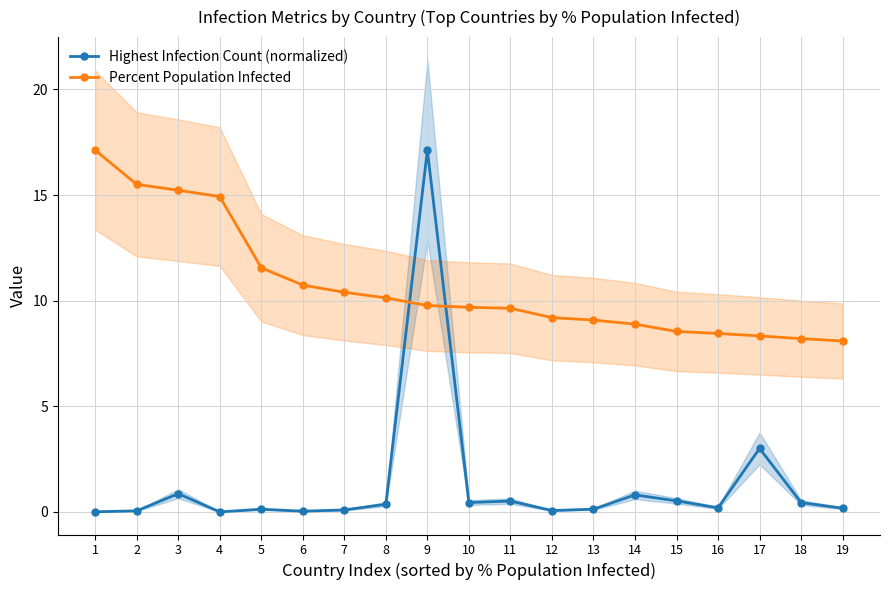

At which category does Highest Infection Count (normalized) reach its first local valley?

4